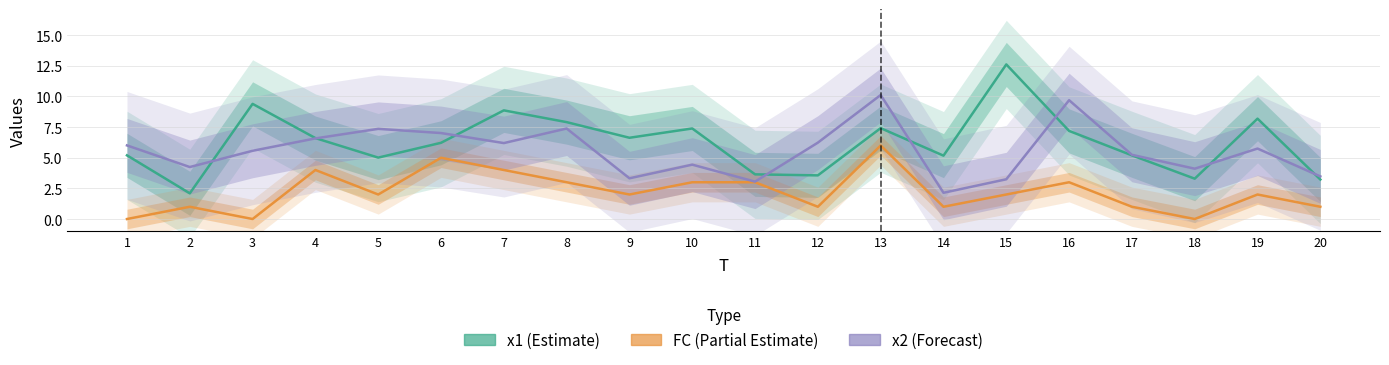

What is the value of the x2 (Forecast) point at the 2nd from the left?

4.2